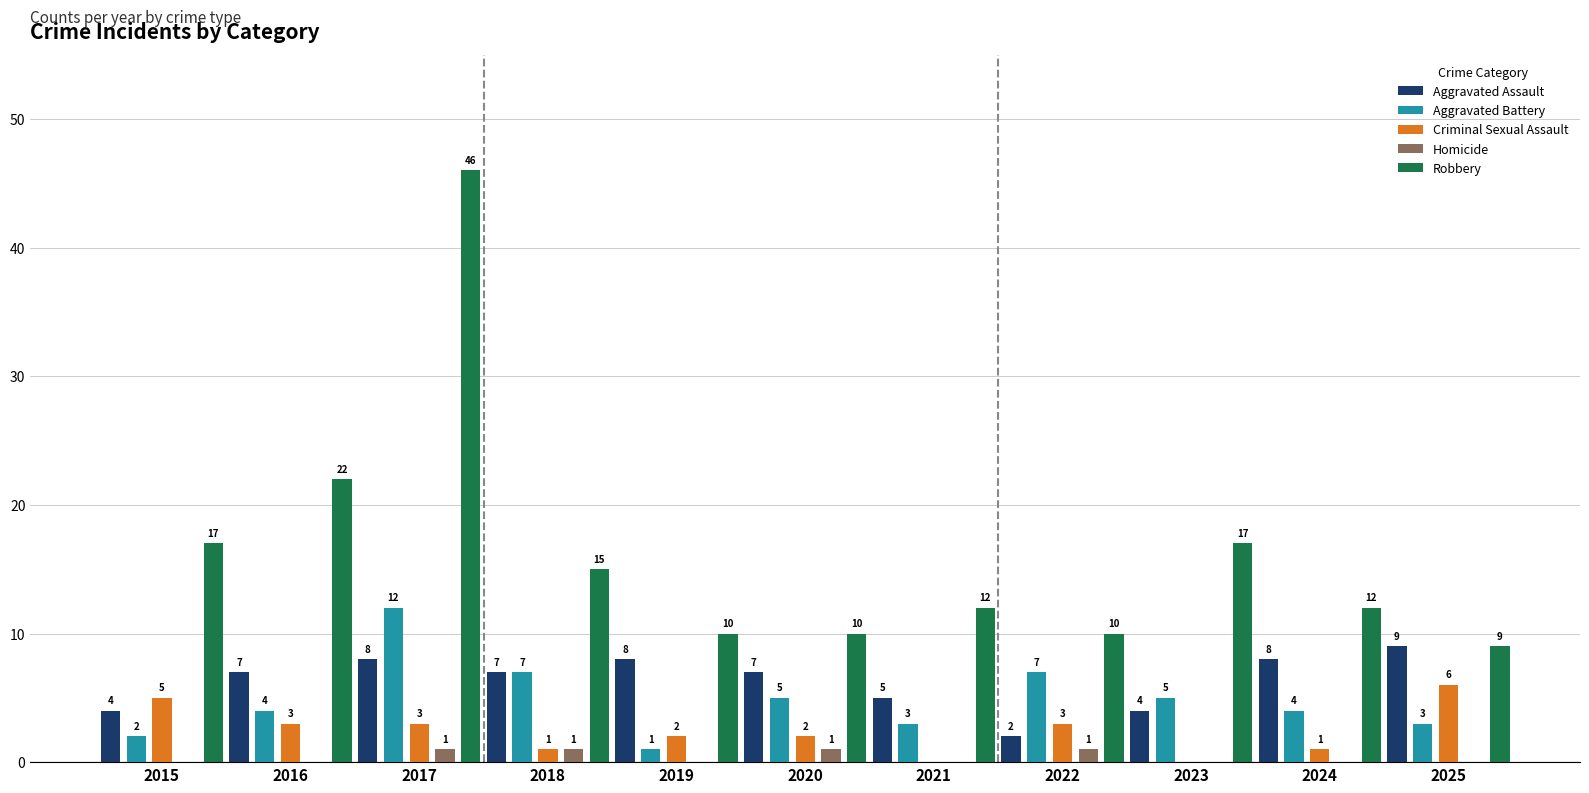

Is the value of Criminal Sexual Assault at 2020 greater than the value of Robbery at 2024?

No